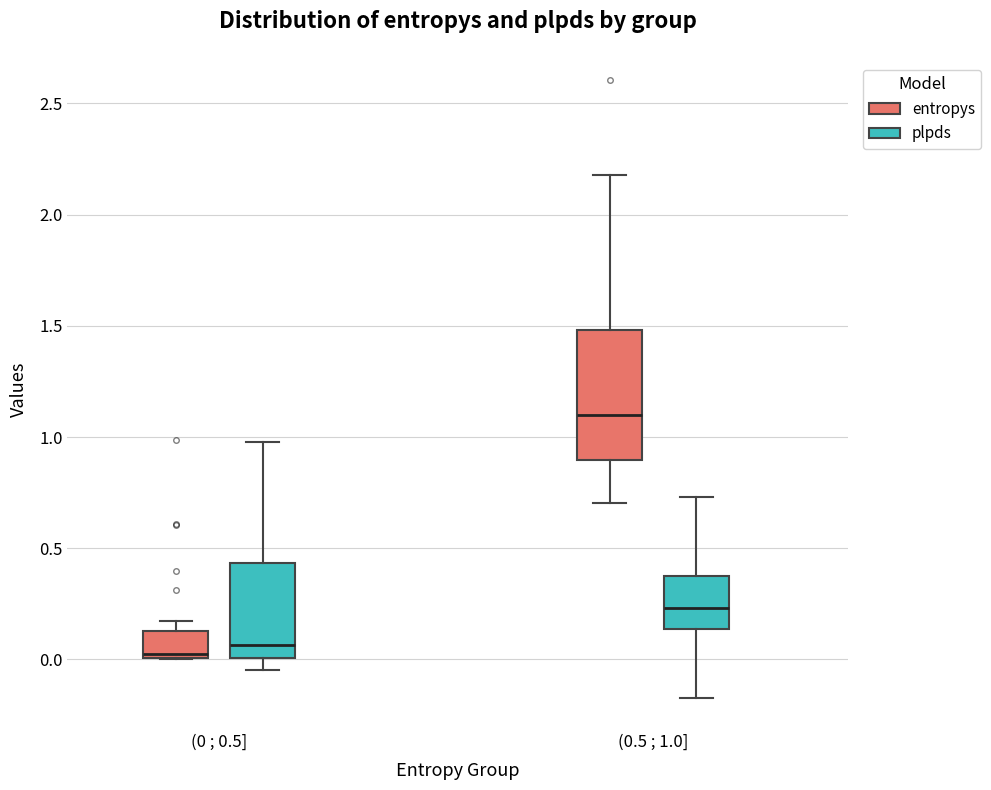

Reading left to right, read every box against the y-axis: the position of its median line, the range the box covers, and the ends of its whiskers. The values are not printed on the chart, so give them approximately, as read against the axis.

(0 ; 0.5] (entropys): median 0.00 (just above the box's lower edge), box 0.00 to 0.15, whiskers 0.00 to 0.15 (just above the box's upper edge)
(0 ; 0.5] (plpds): median 0.05, box 0.00 to 0.45, whiskers -0.05 to 1.00
(0.5 ; 1.0] (entropys): median 1.10, box 0.90 to 1.50, whiskers 0.70 to 2.20
(0.5 ; 1.0] (plpds): median 0.25, box 0.15 to 0.35, whiskers -0.15 to 0.75